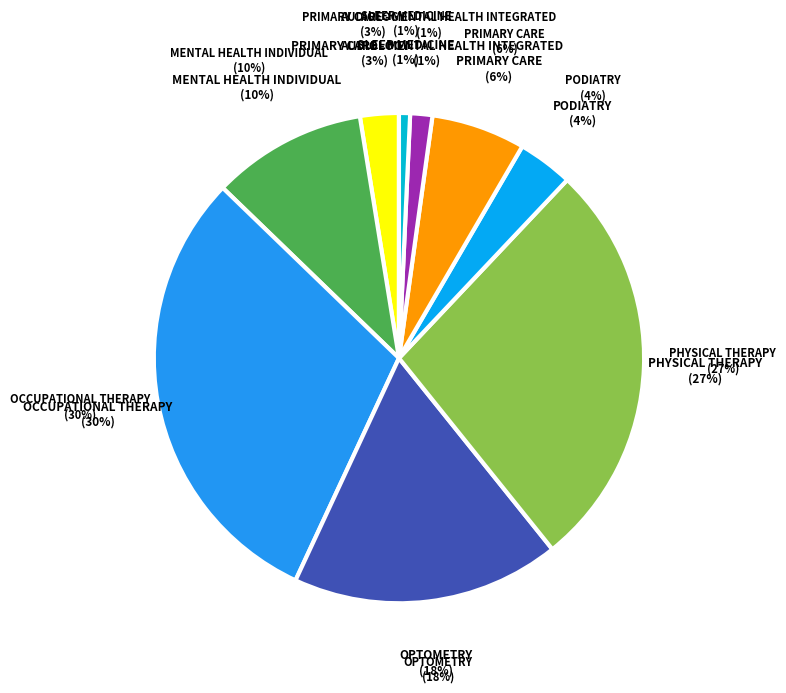

Which slice is the largest?

OCCUPATIONAL THERAPY